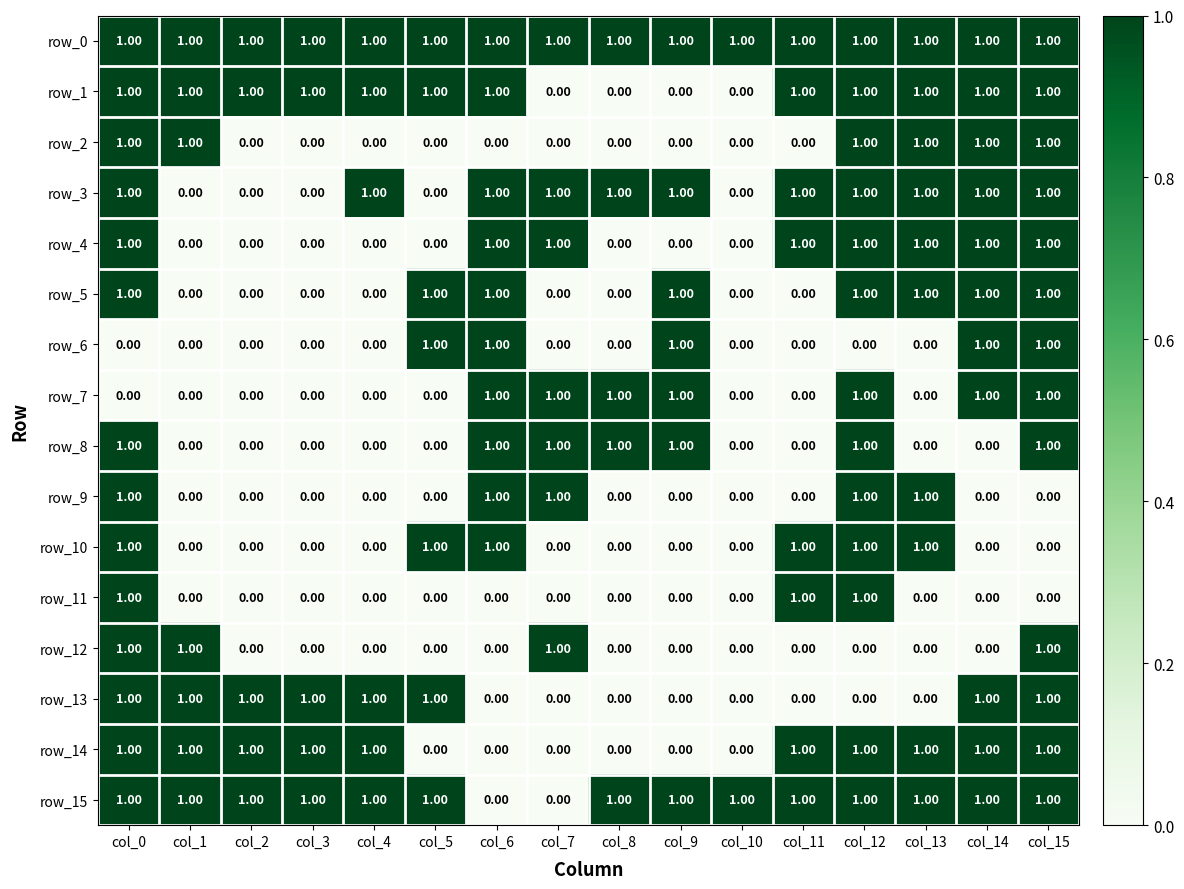

At how many categories does at least one series exceed 0?

16